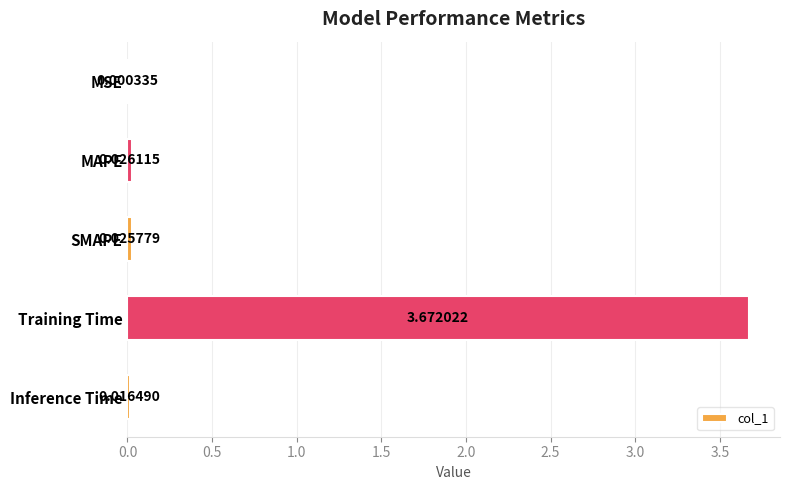

Does the chart contain stacked bars?

No